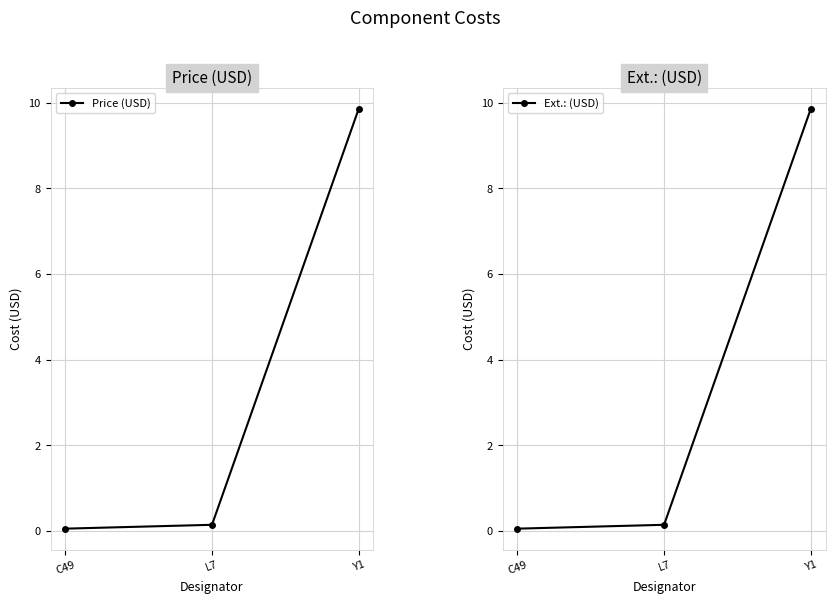

At which category does the chart reach its peak across all series?

Y1